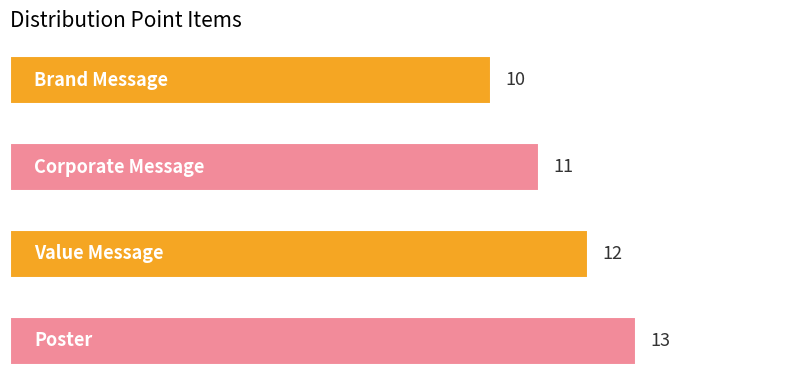

What is the value of the 3rd bar from the top?

12